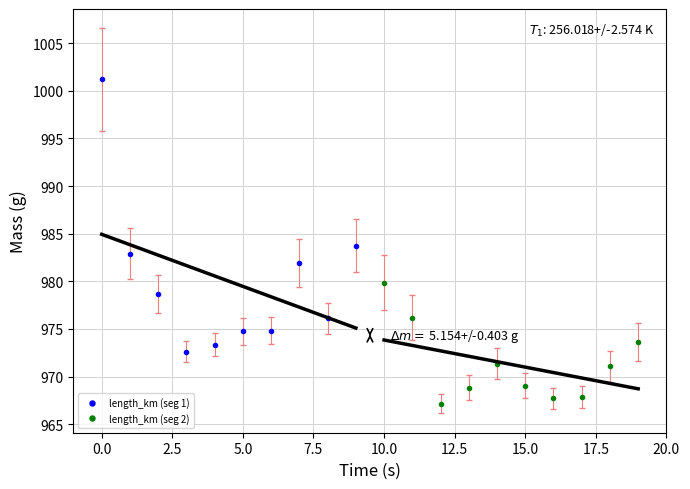

Does the chart display data point markers on the line(s)?

No